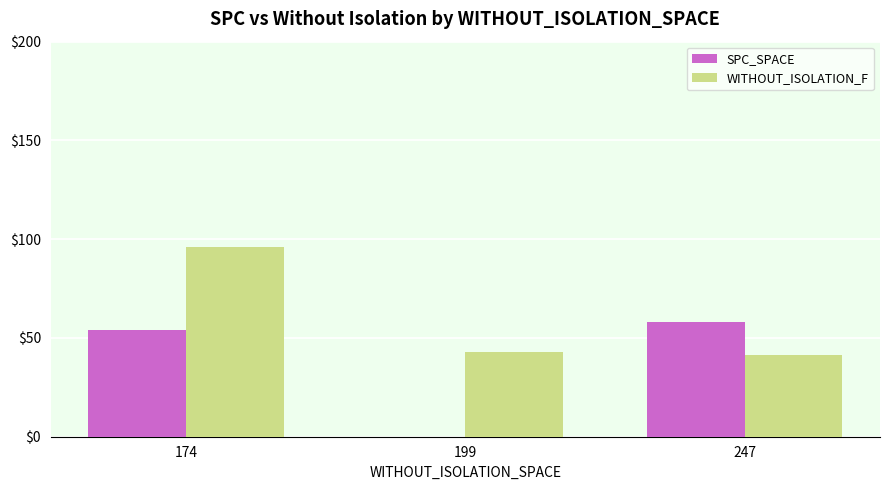

Reading right to left, what are all the values shown in this chart?

SPC_SPACE: 247=57.9	199=0.0	174=54.0
WITHOUT_ISOLATION_F: 247=41.6	199=43.0	174=96.0